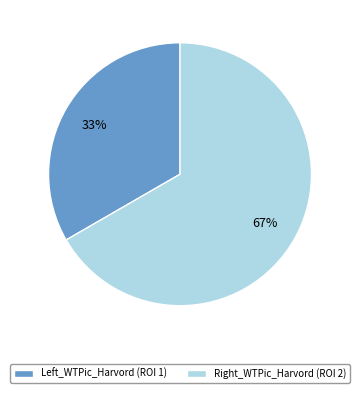

How many slices are in this pie chart?

2